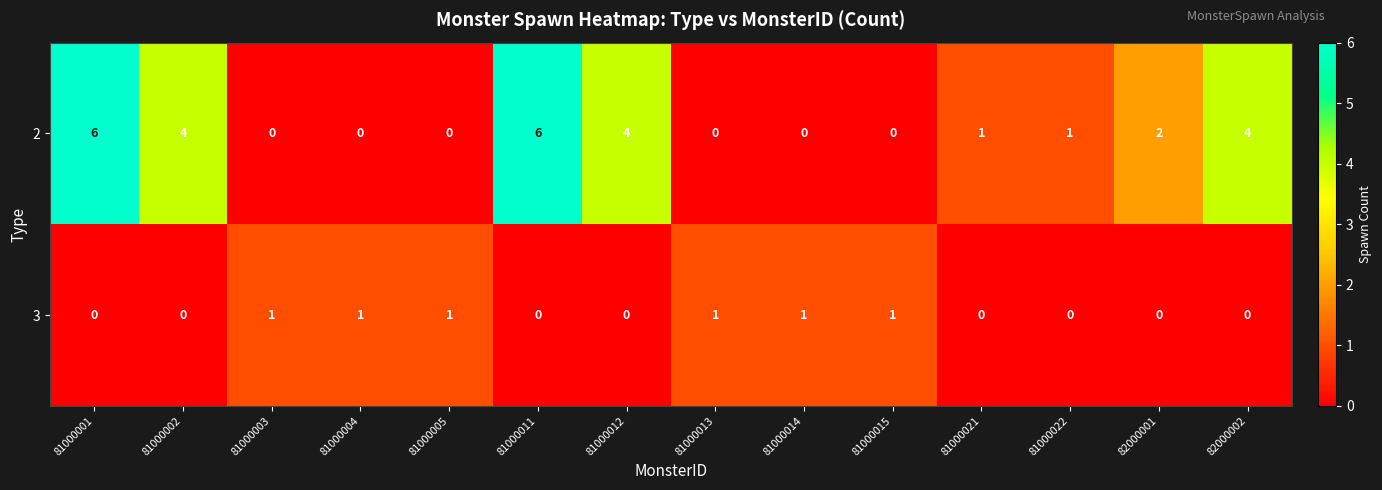

Reading right to left, list all the values displayed in this chart.

2: 4	2	1	1	0	0	0	4	6	0	0	0	4	6
3: 0	0	0	0	1	1	1	0	0	1	1	1	0	0